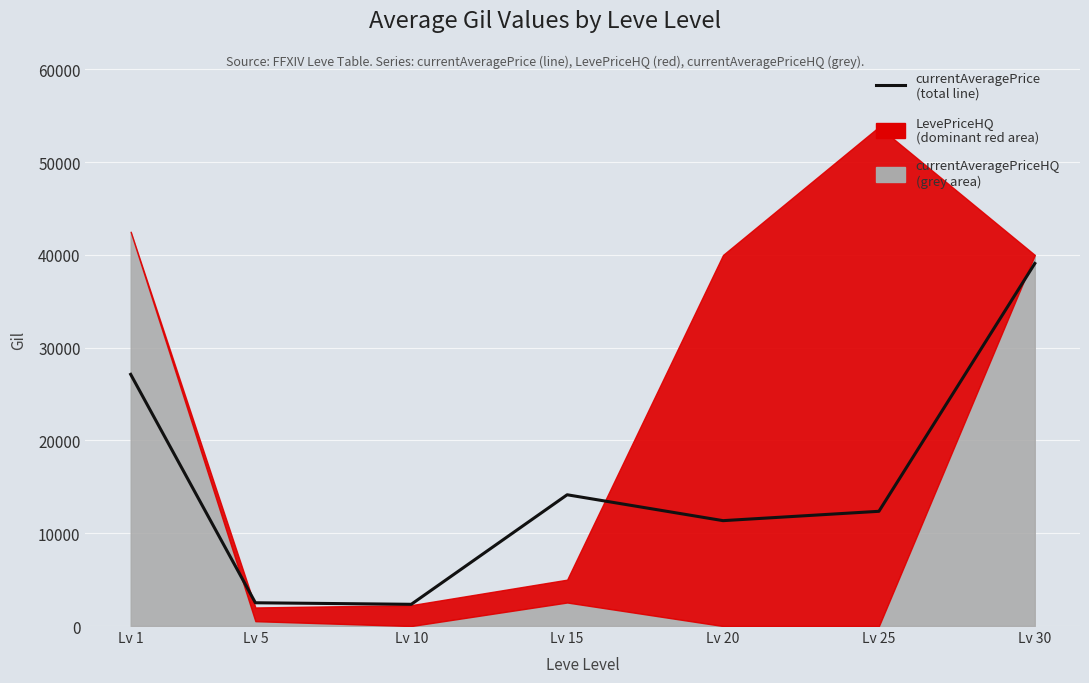

Read the value at Lv 10.

2342.0